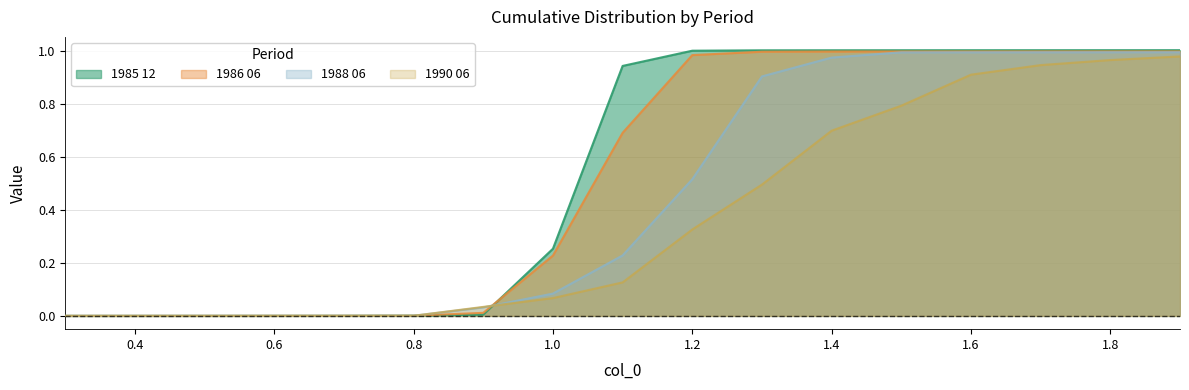

Where do 1985 12 and 1990 06 first cross each other?

0.8 and 0.9